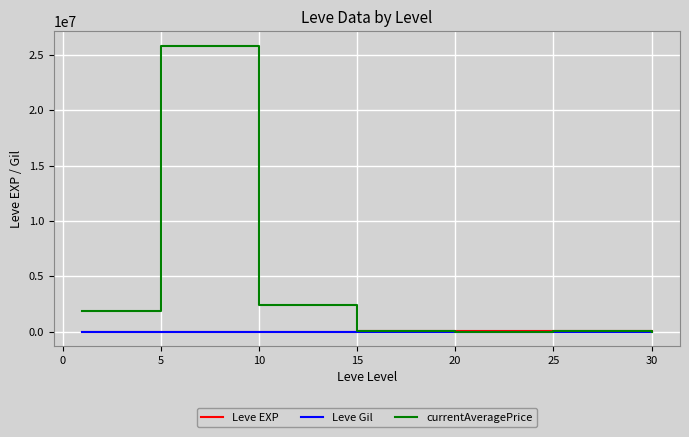

Which series has the largest range (max minus min)?

currentAveragePrice